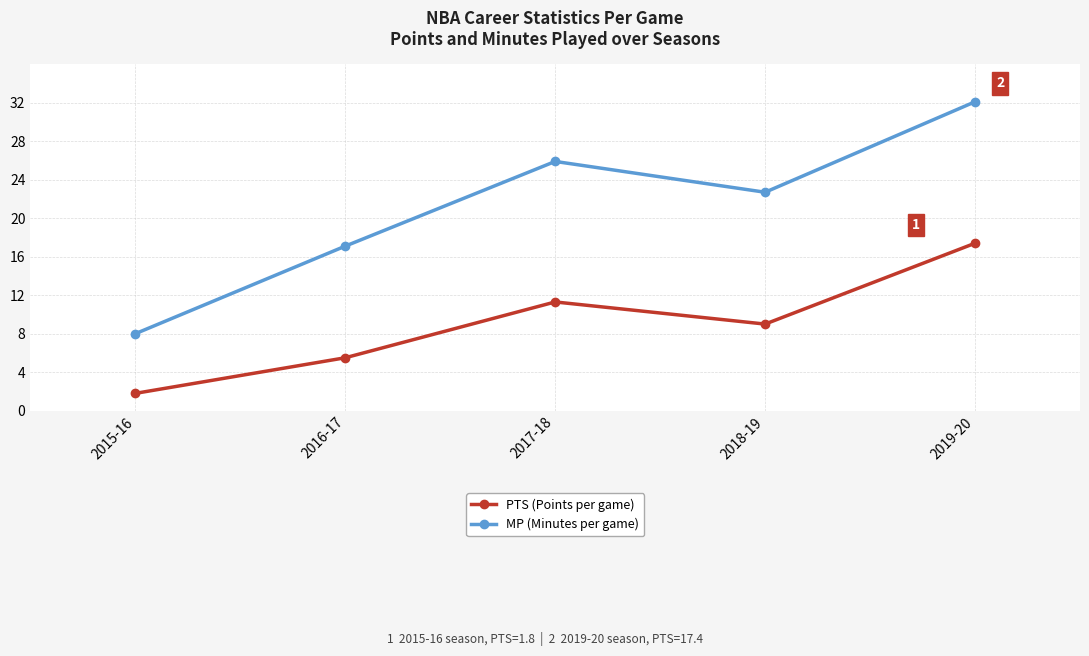

At which label is PTS (Points per game) closest to 9?

2018-19